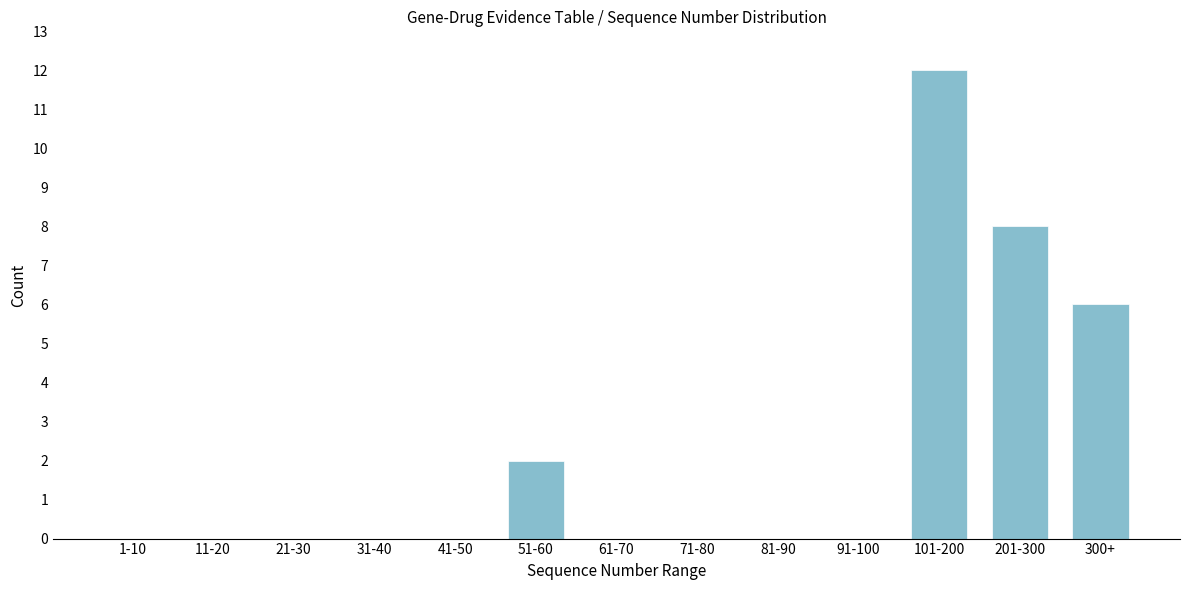

Reading right to left, transcribe all the data shown in this chart.

300+=6	201-300=8	101-200=12	91-100=0	81-90=0	71-80=0	61-70=0	51-60=2	41-50=0	31-40=0	21-30=0	11-20=0	1-10=0